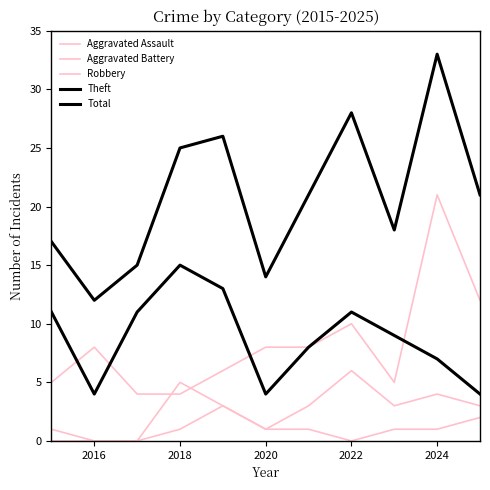

Is this an area chart (filled region under the line)?

No